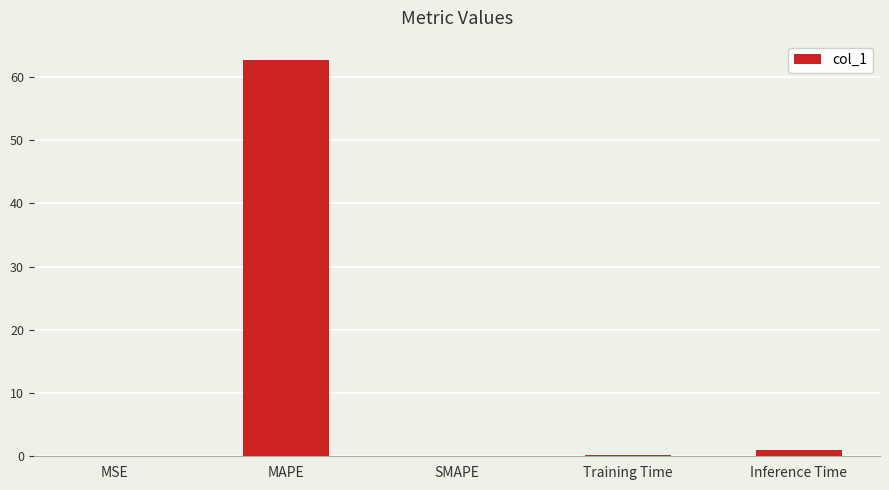

Which category has the highest value across all series?

MAPE